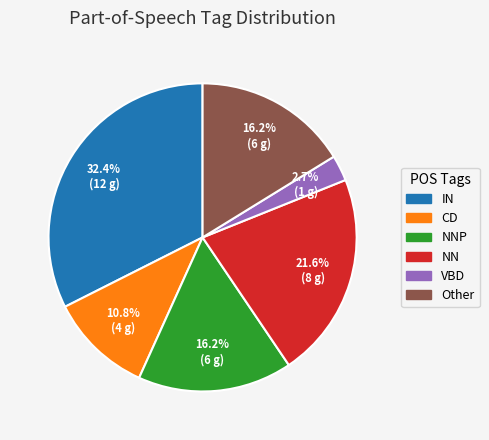

Is there a majority slice in this chart?

No